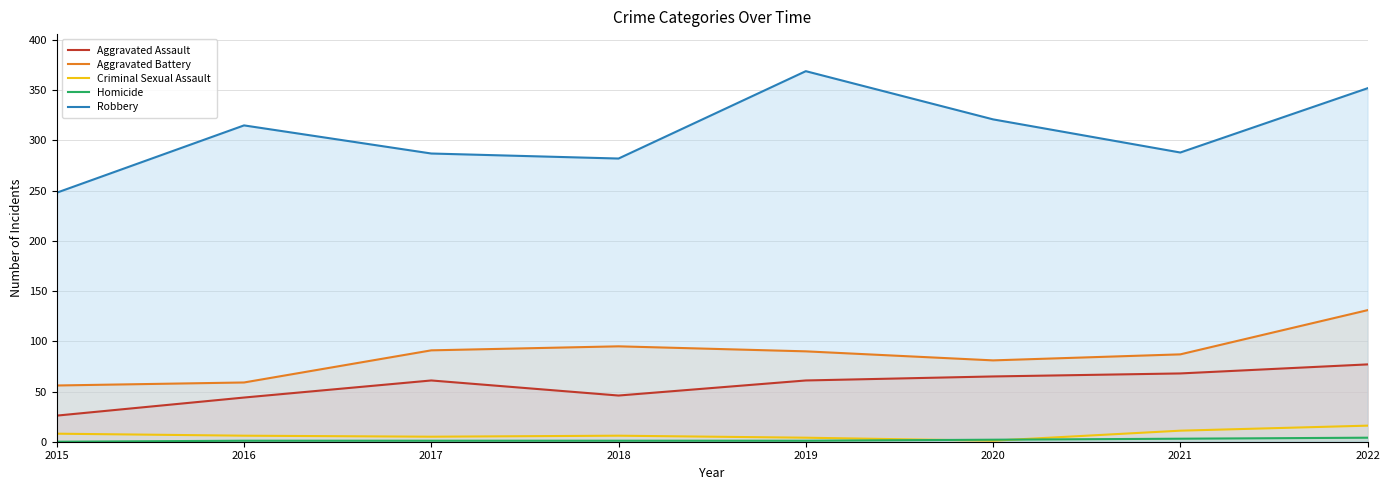

True or false: Aggravated Battery and Criminal Sexual Assault intersect in this chart.

False